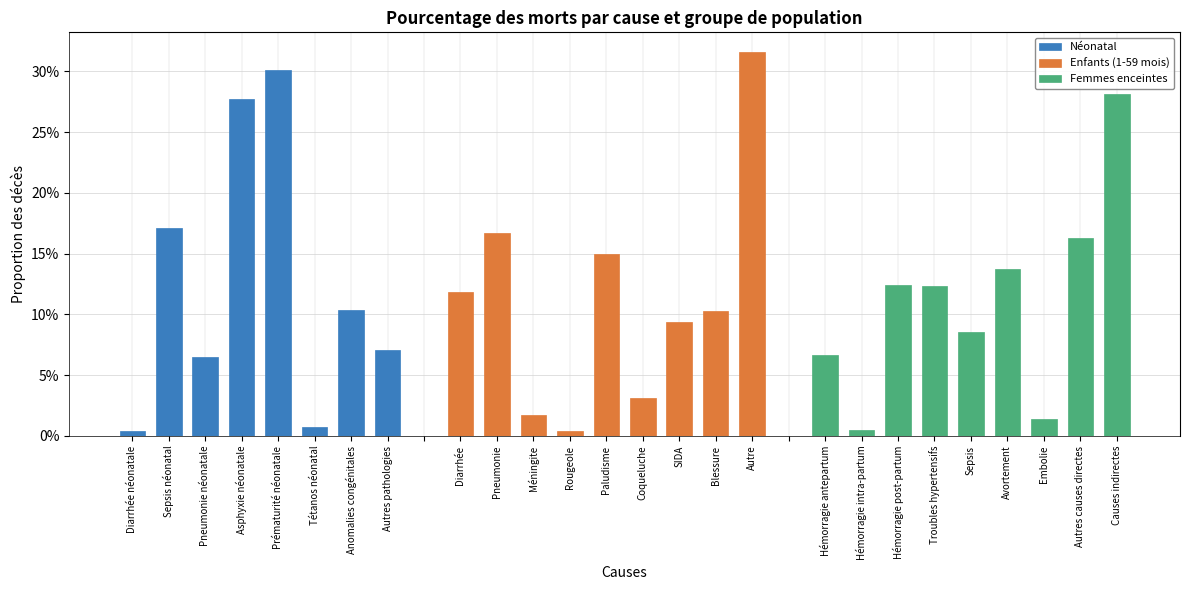

How many values in the Femmes enceintes series exceed 0?

9